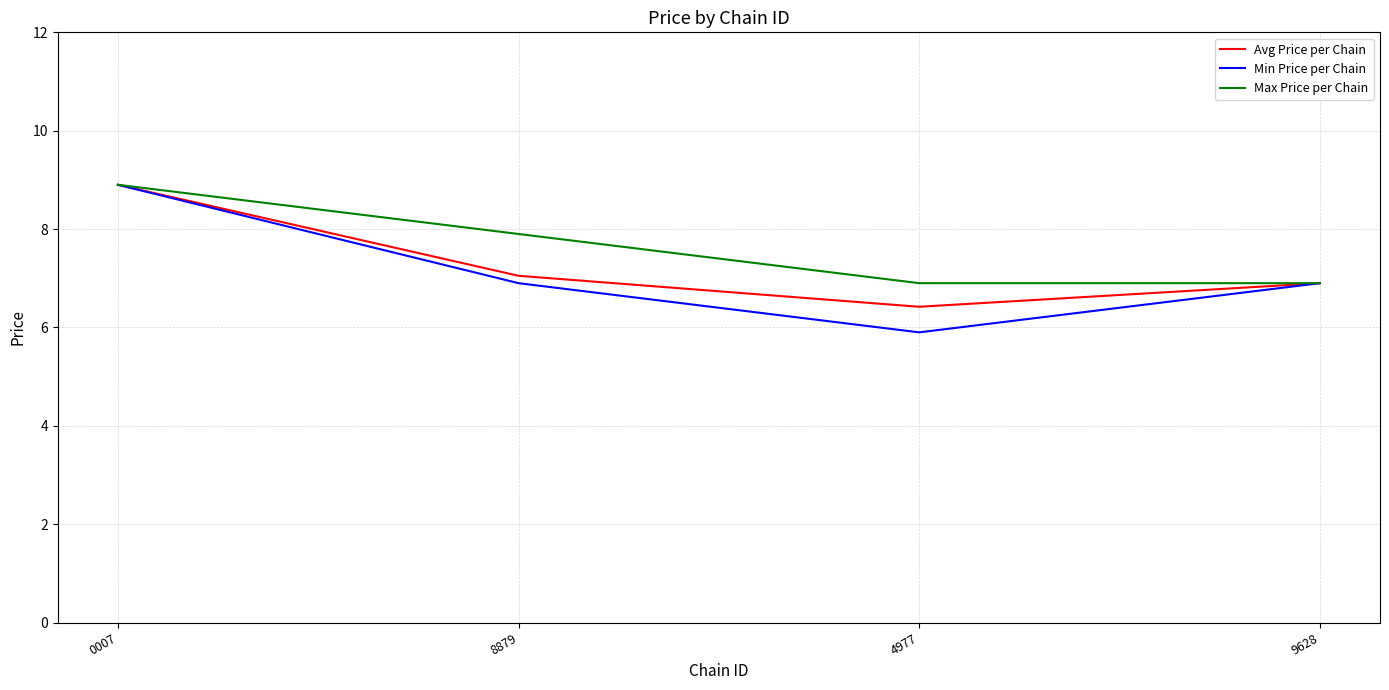

At how many categories does at least one series exceed 8?

1